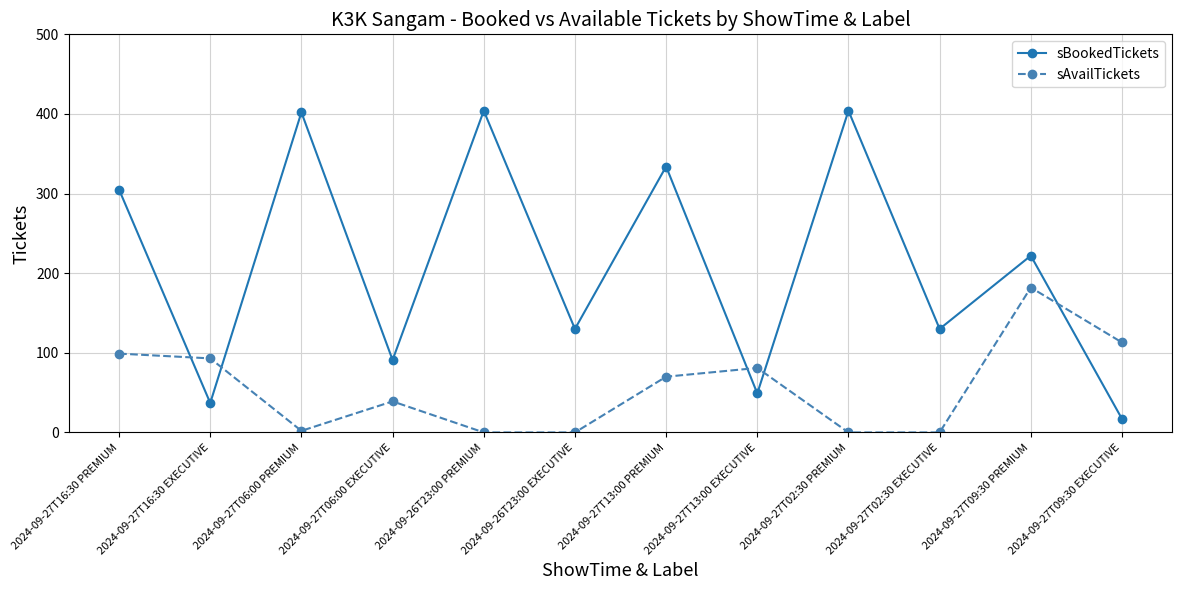

What is the highest value of the sAvailTickets series?

182